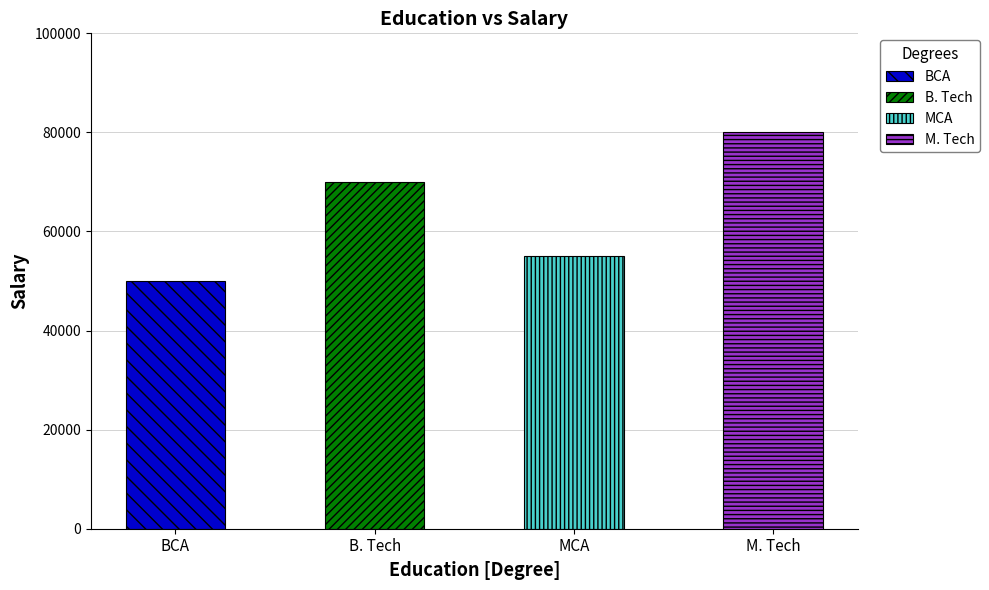

Reading left to right, extract all data points from this chart.

50000	70000	55000	80000